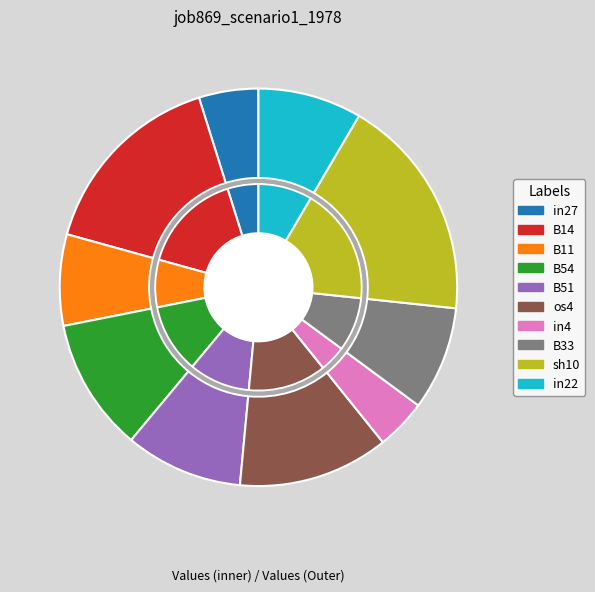

To the nearest percent, what portion does os4 represent?

12%